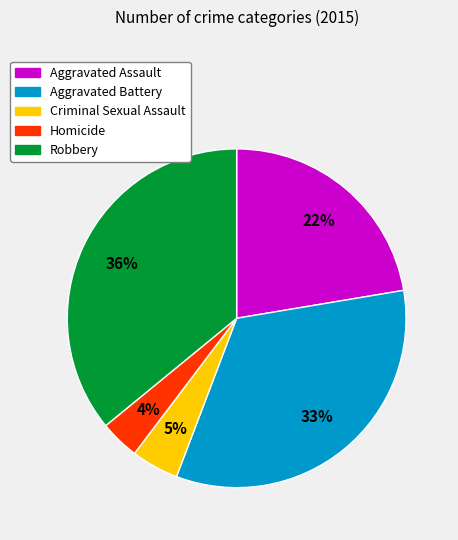

Do Homicide and Criminal Sexual Assault together represent more than half of the pie?

No